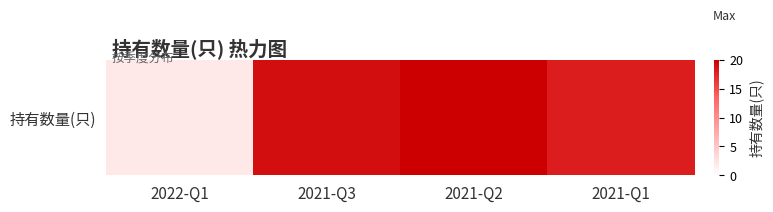

Rank the categories by value from lowest to highest.

2022-Q1, 2021-Q1, 2021-Q3, 2021-Q2